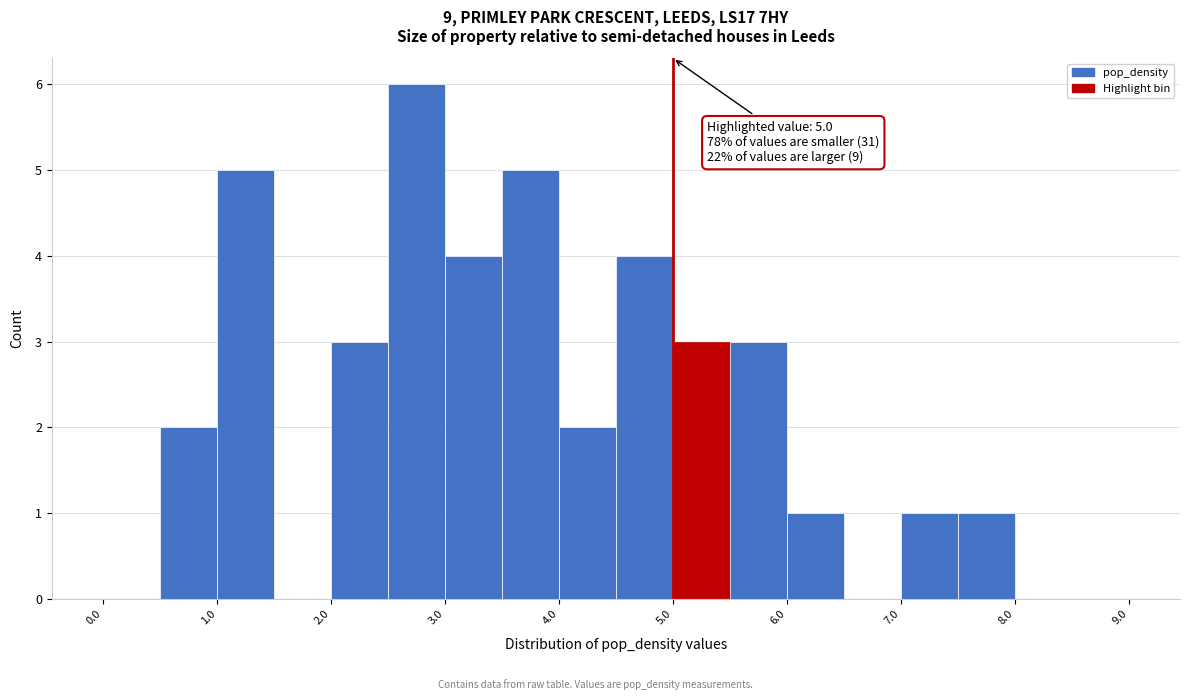

Which range on the x-axis has the tallest bar?

2.5 to 3.0